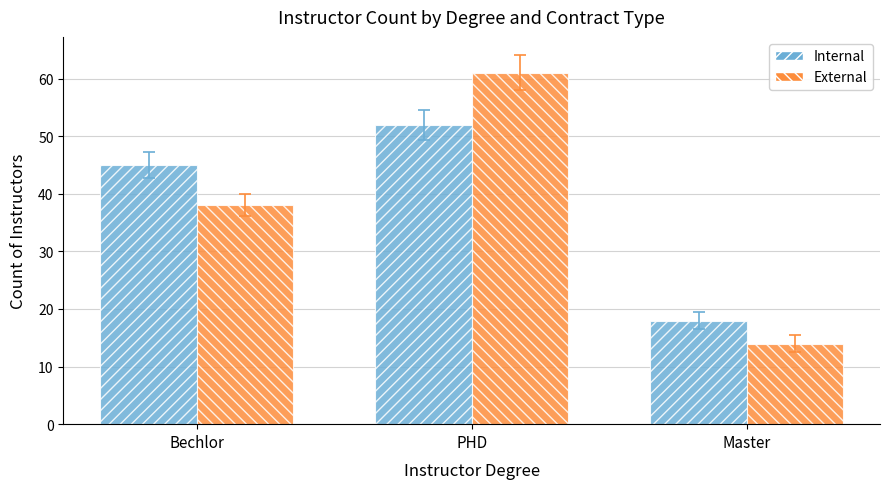

The Internal series shows 27 at Master. True or false?

False